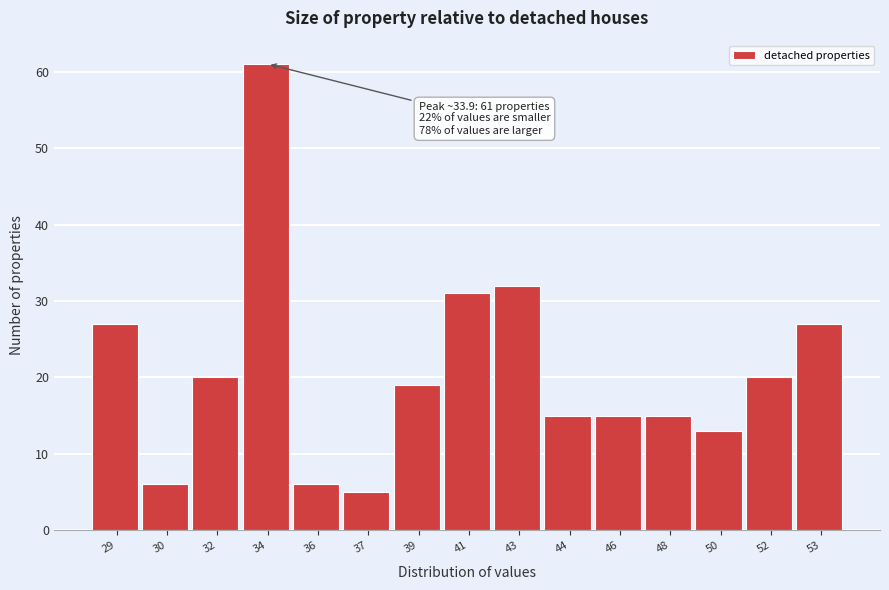

Reading left to right, extract all data points from this chart.

29=27	30=6	32=20	34=61	36=6	37=5	39=19	41=31	43=32	44=15	46=15	48=15	50=13	52=20	53=27